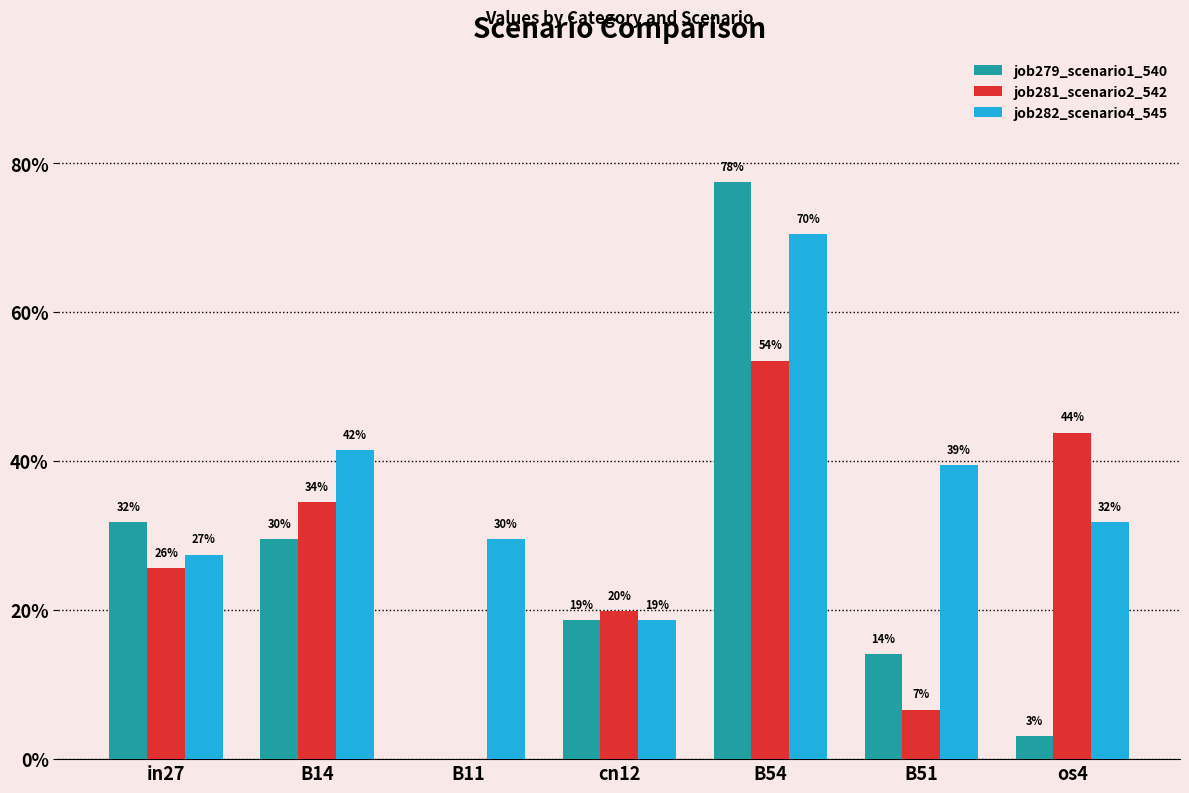

Between B54 and B14, which is larger?

B54